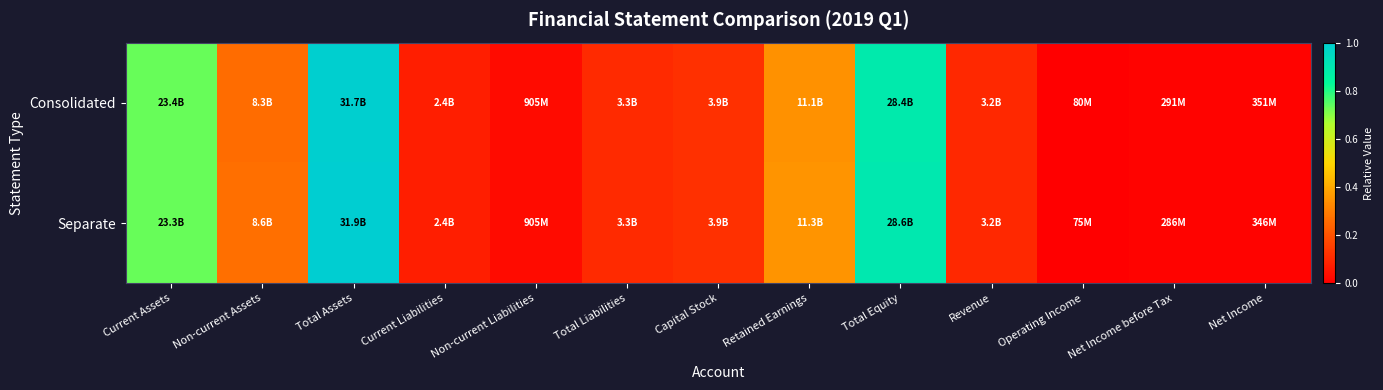

Reading left to right, list all the values displayed in this chart.

Consolidated: Current Assets=0.7	Non-current Assets=0.3	Total Assets=1.0	Current Liabilities=0.1	Non-current Liabilities=0.0	Total Liabilities=0.1	Capital Stock=0.1	Retained Earnings=0.3	Total Equity=0.9	Revenue=0.1	Operating Income=0.0	Net Income before Tax=0.0	Net Income=0.0
Separate: Current Assets=0.7	Non-current Assets=0.3	Total Assets=1.0	Current Liabilities=0.1	Non-current Liabilities=0.0	Total Liabilities=0.1	Capital Stock=0.1	Retained Earnings=0.4	Total Equity=0.9	Revenue=0.1	Operating Income=0.0	Net Income before Tax=0.0	Net Income=0.0